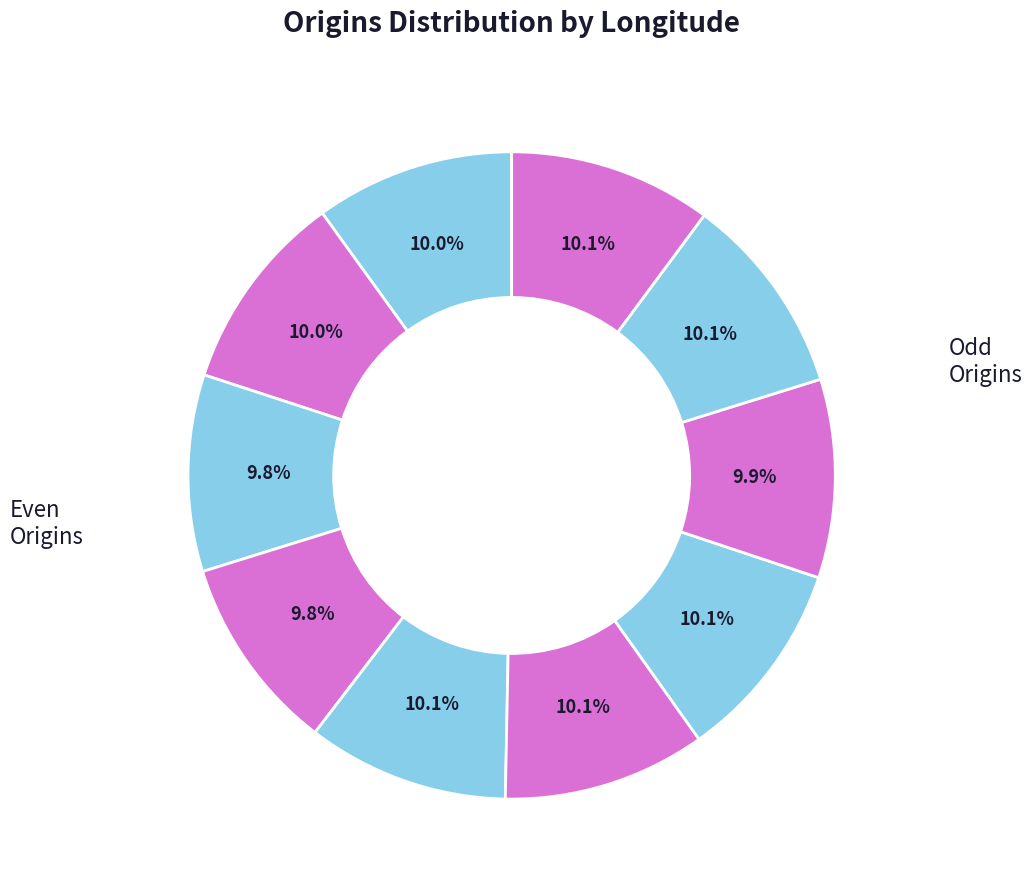

How many slices are in this pie chart?

10